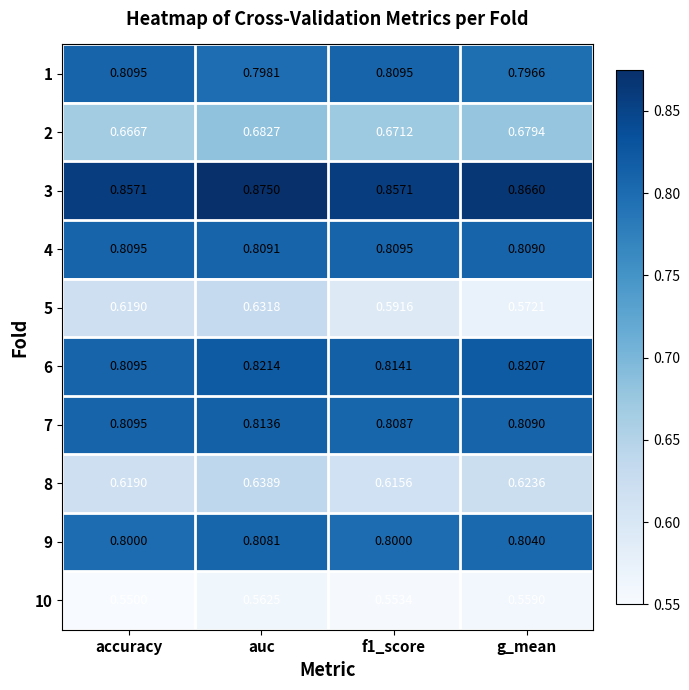

Which label corresponds to the largest value in the chart?

auc